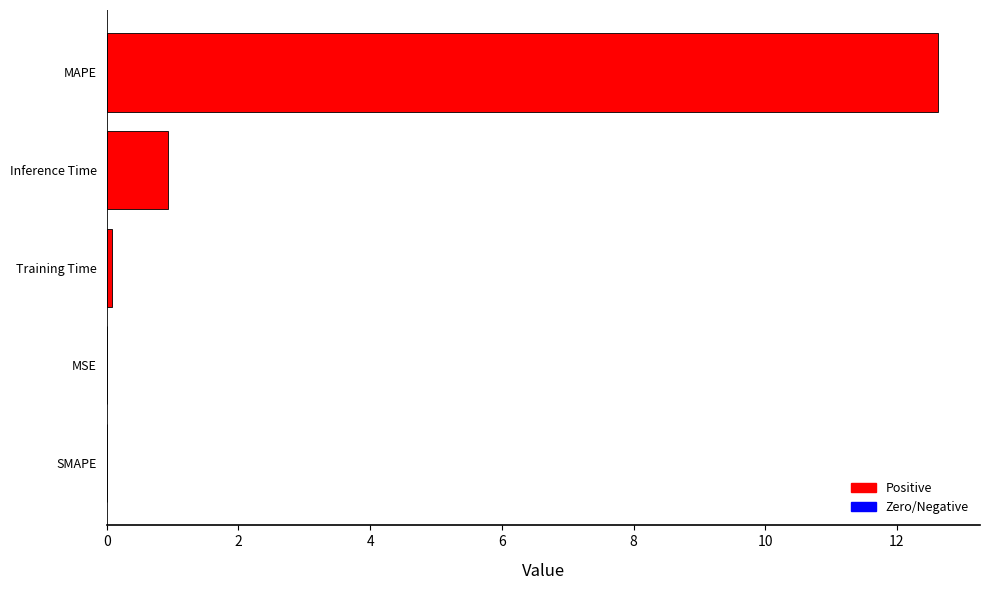

The value at SMAPE is 7.1. True or false?

False